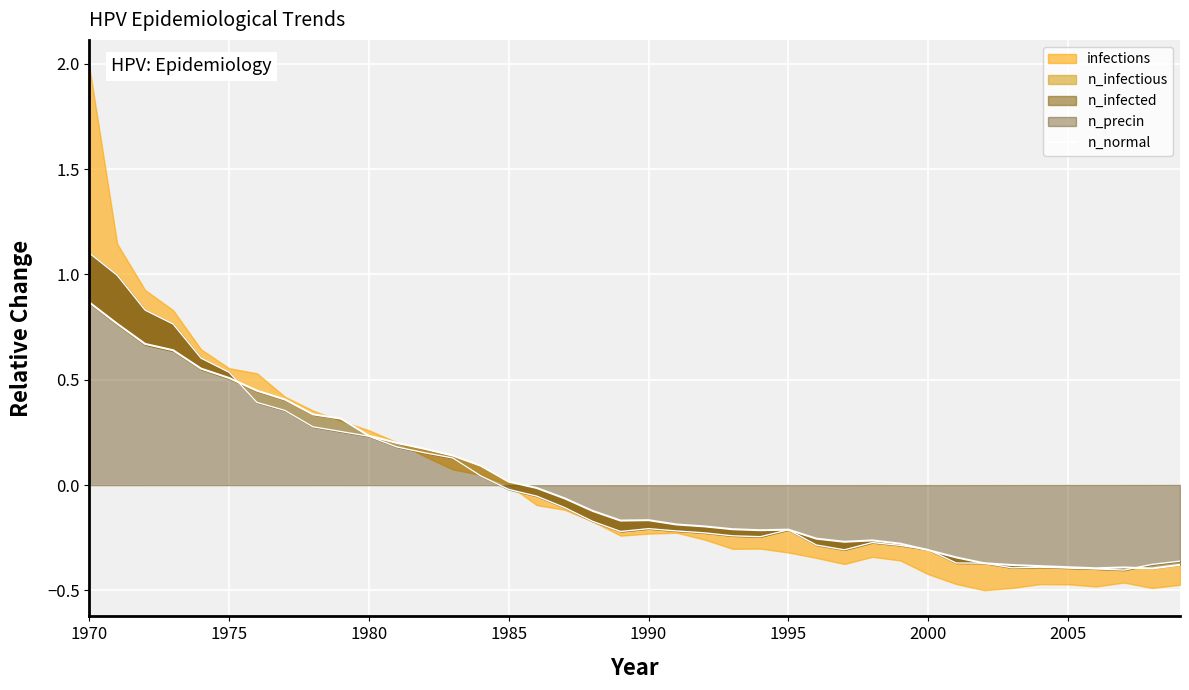

Reading left to right, list all the values displayed in this chart.

0.9	0.8	0.7	0.6	0.6	0.5	0.4	0.4	0.3	0.3	0.2	0.2	0.2	0.1	0.1	0.0	-0.0	-0.1	-0.1	-0.2	-0.2	-0.2	-0.2	-0.2	-0.2	-0.2	-0.3	-0.3	-0.3	-0.3	-0.3	-0.3	-0.4	-0.4	-0.4	-0.4	-0.4	-0.4	-0.4	-0.4